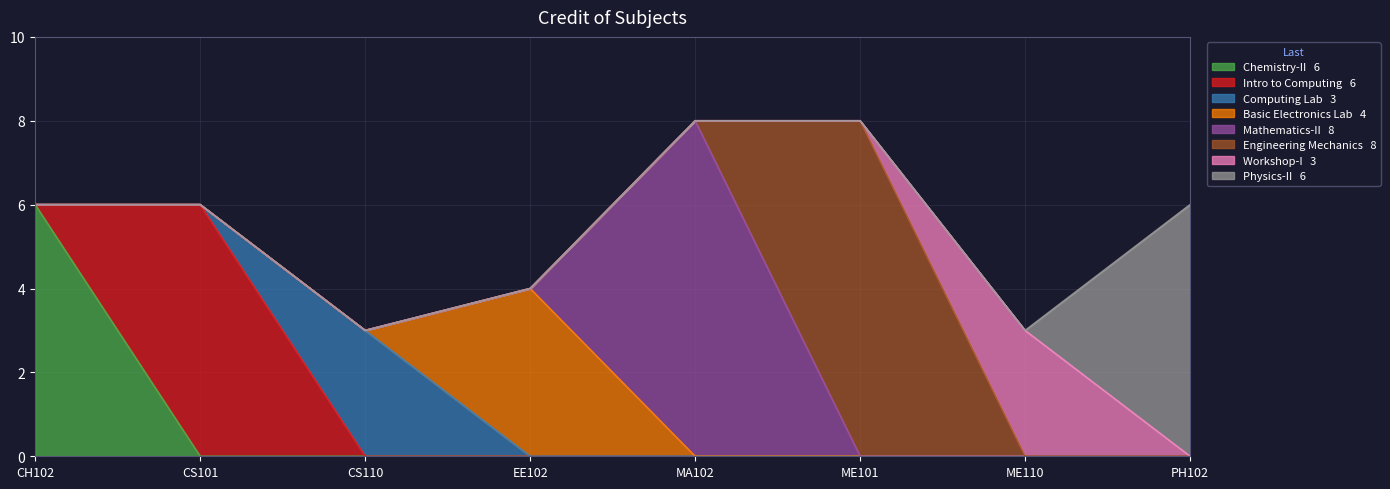

What position from the left is CS110?

3